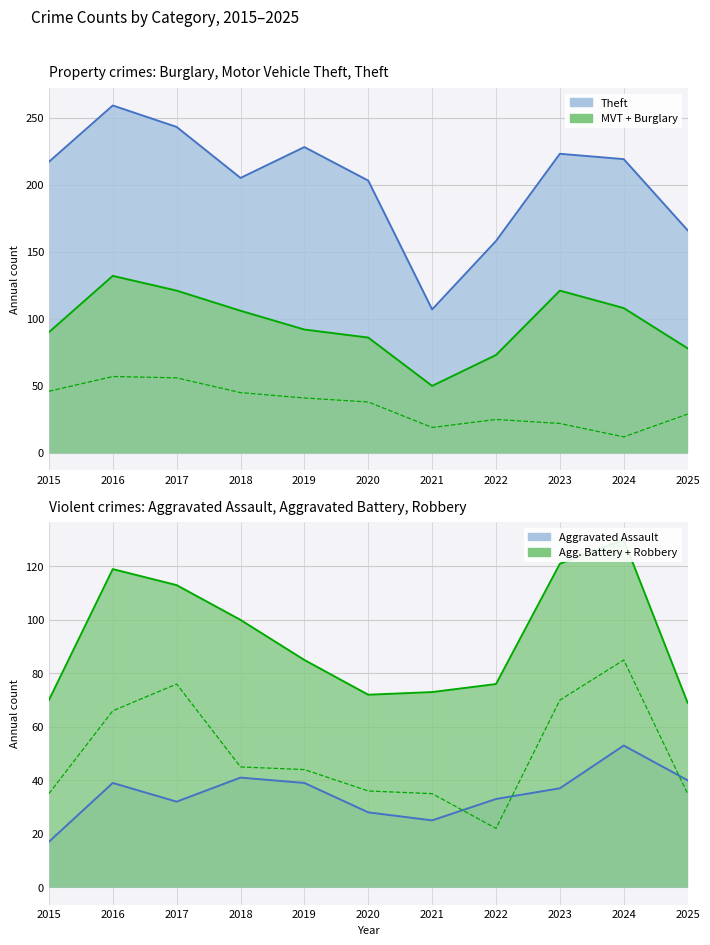

What is the difference between the second highest and minimum values in the Robbery series?

54